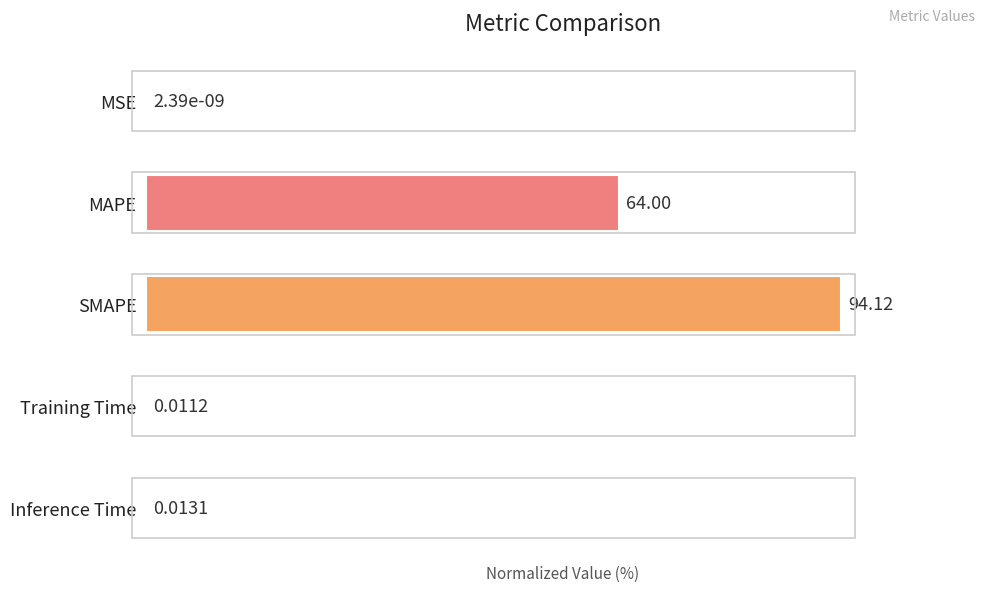

At which label is the value closest to 50?

MAPE